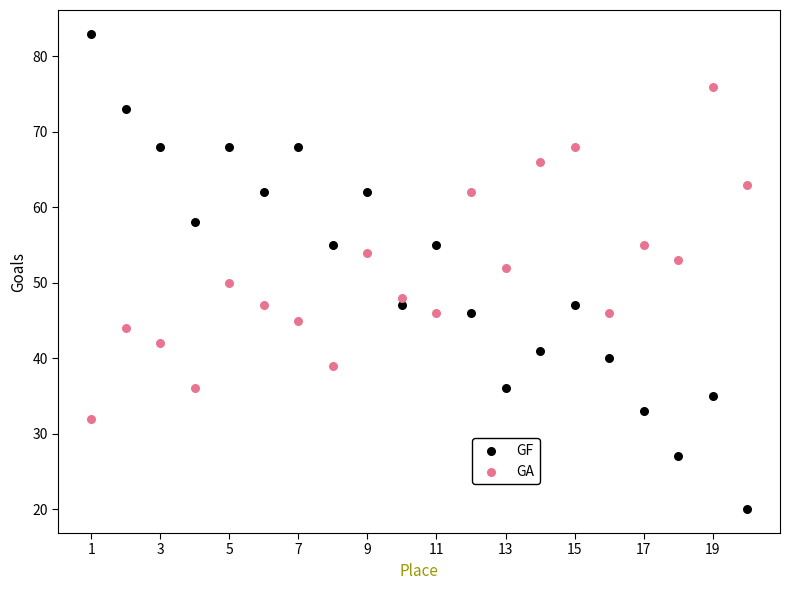

Which series reaches the minimum Y coordinate?

GF